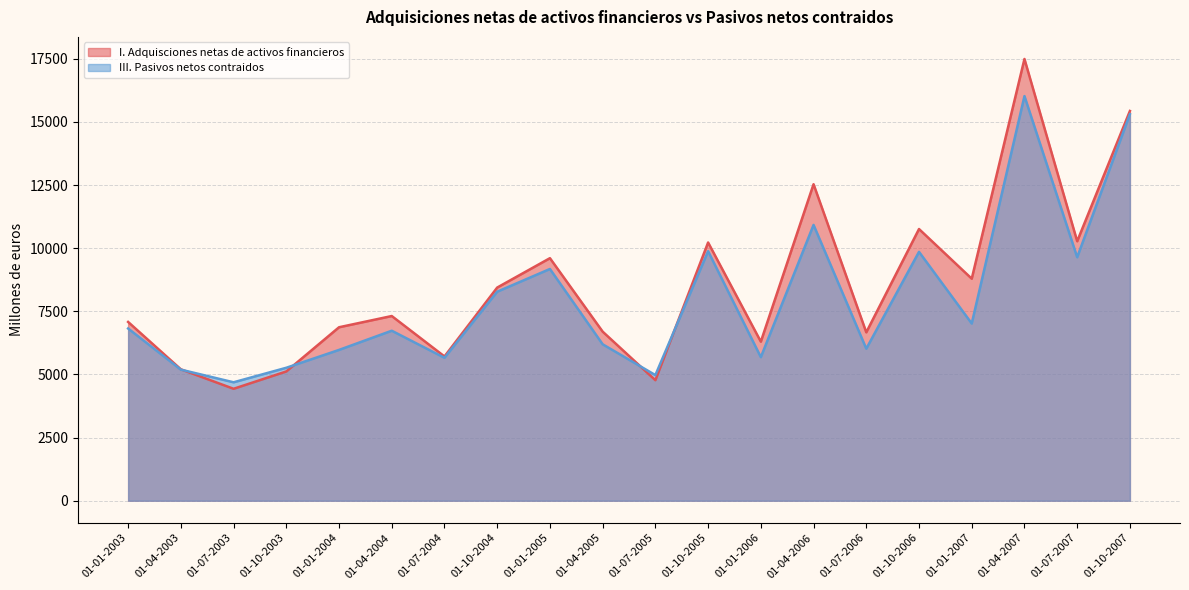

Which category has the highest value in the I. Adquisciones netas de activos financieros series?

01-04-2007